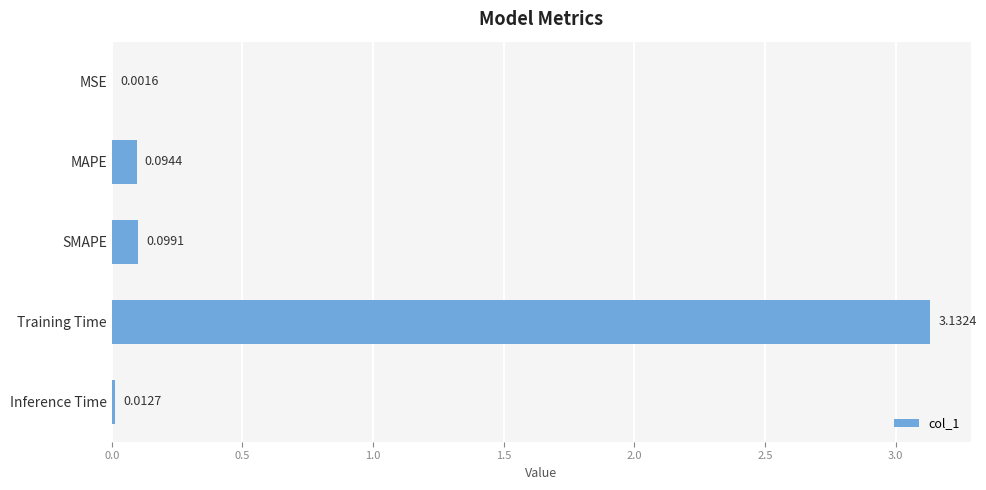

Does the chart contain stacked bars?

No